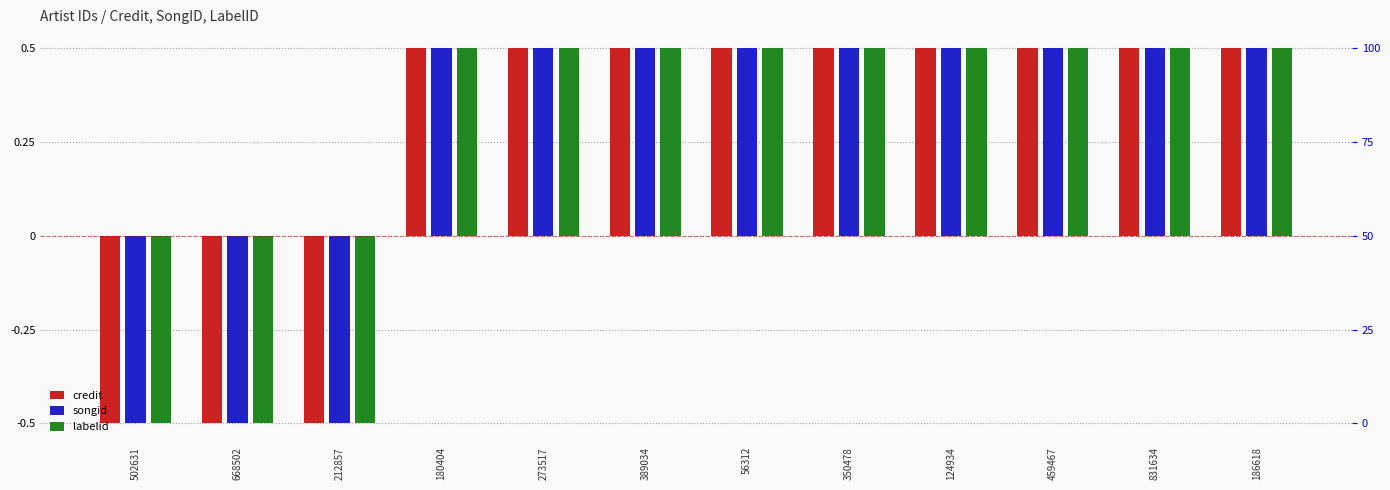

What is the difference between the labelid values at 56312 and 502631?

1.0